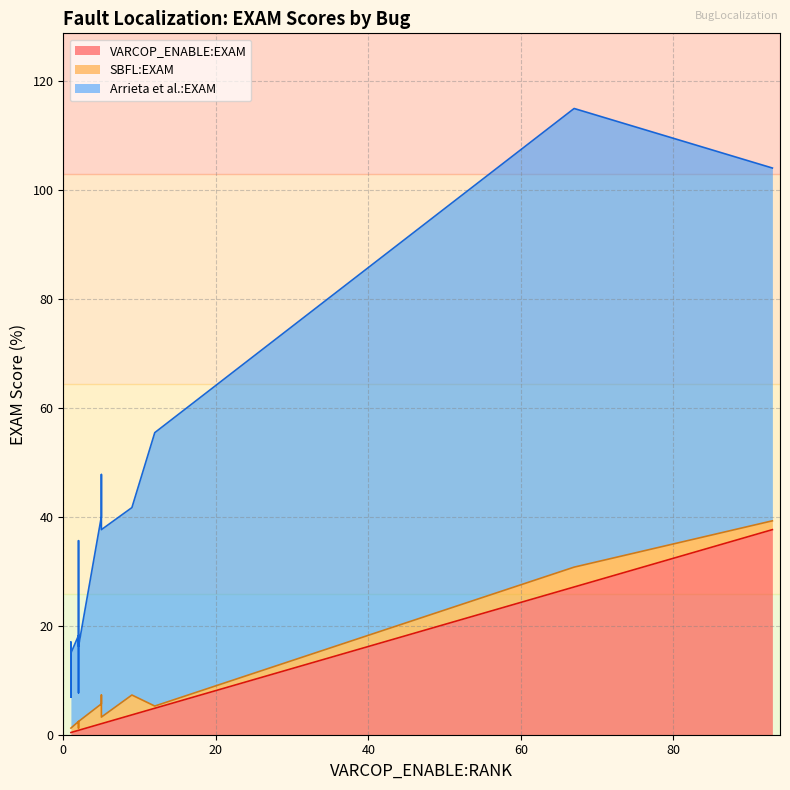

Does the chart have visible grid lines?

Yes